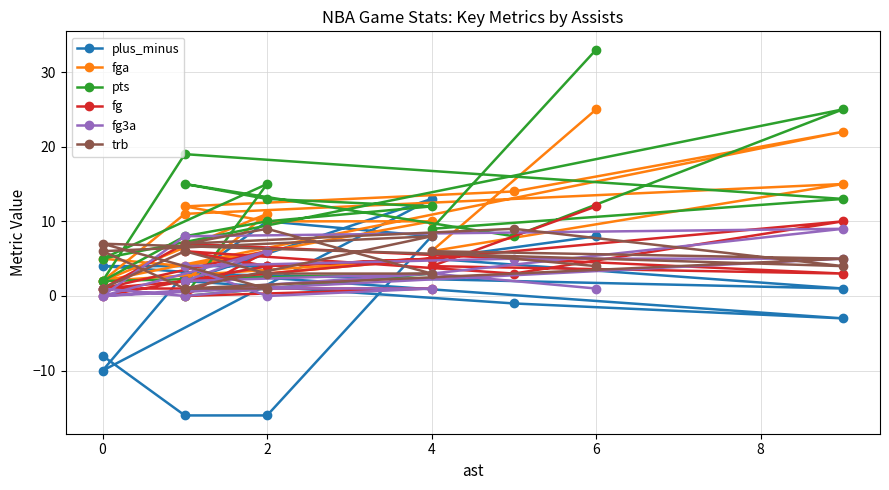

At how many categories does at least one series exceed -3?

17